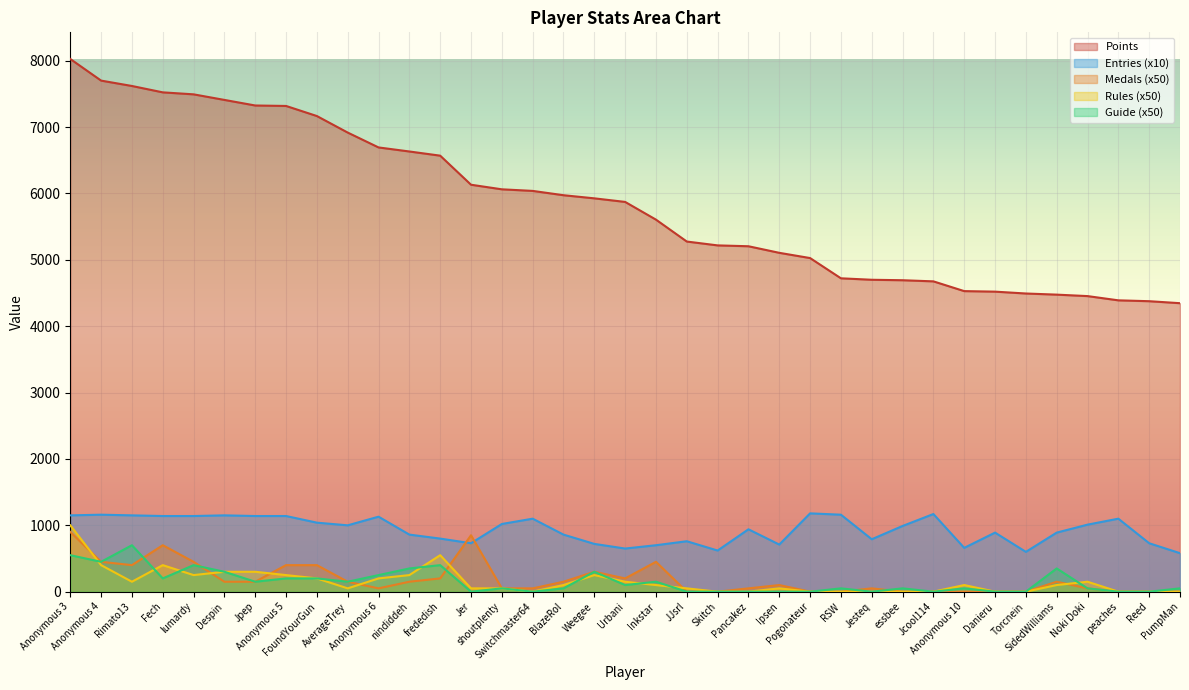

True or false: Points and Guide cross at least once.

False